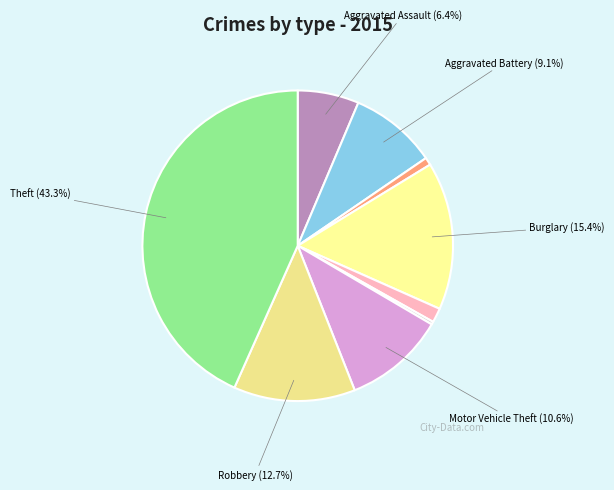

What is the smallest slice in the pie chart?

Homicide